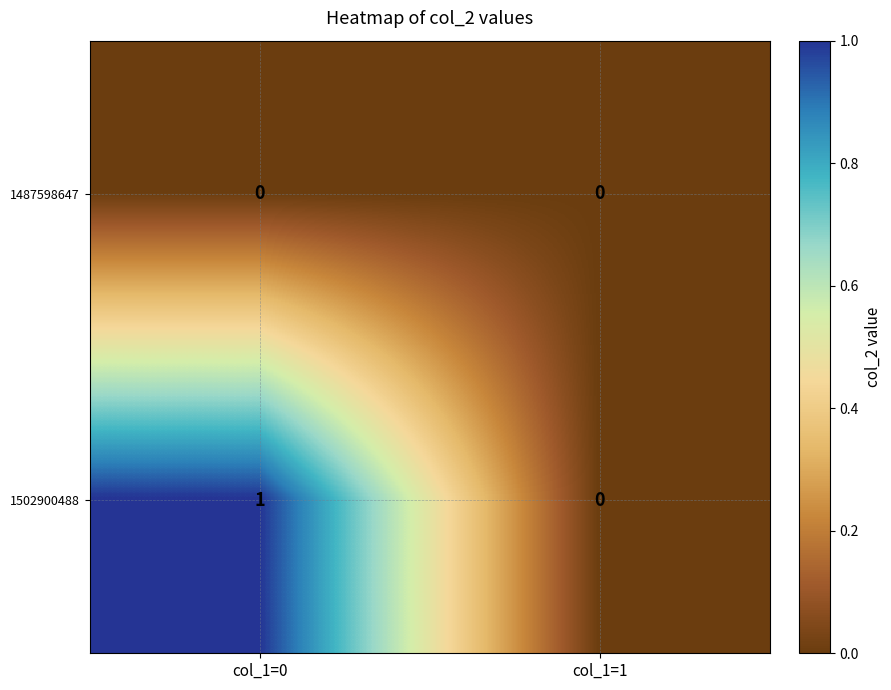

Which category has the highest value across all series?

col_1=0